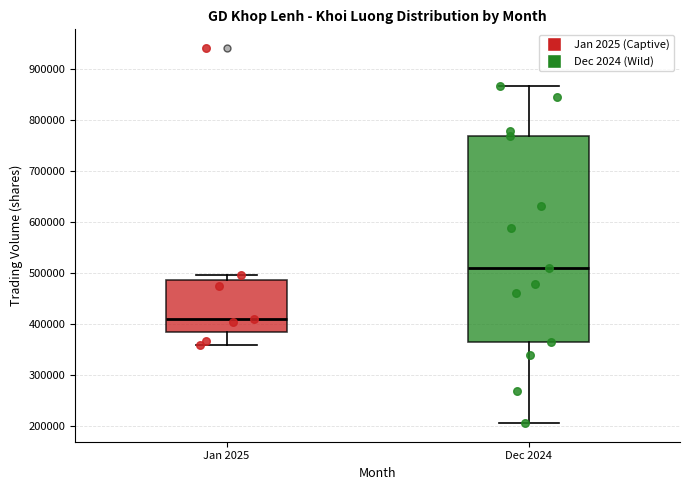

Reading left to right, transcribe this box plot: for each box, give where its median line is, the range the box spans, and where its two whiskers end, as read against the y-axis. The values are not printed on the chart, so give them approximately, as read against the axis.

Jan 2025: median 410000, box 390000 to 490000, whiskers 360000 to 500000
Dec 2024: median 510000, box 370000 to 770000, whiskers 210000 to 870000